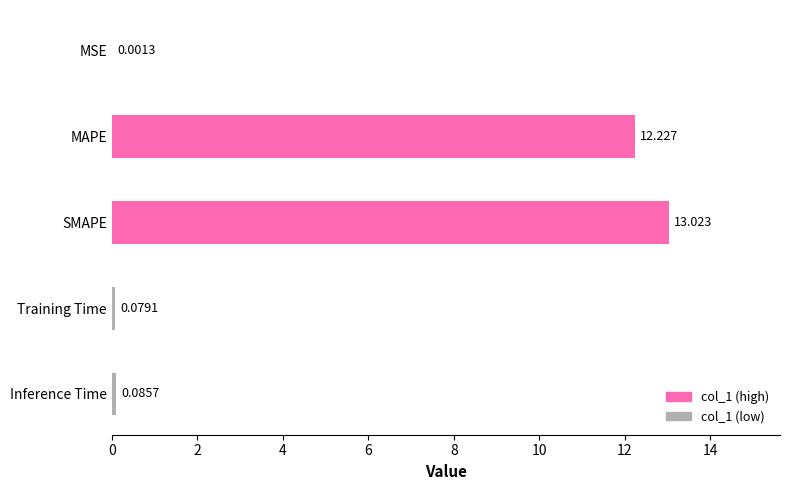

At which label is the value closest to 6?

Inference Time